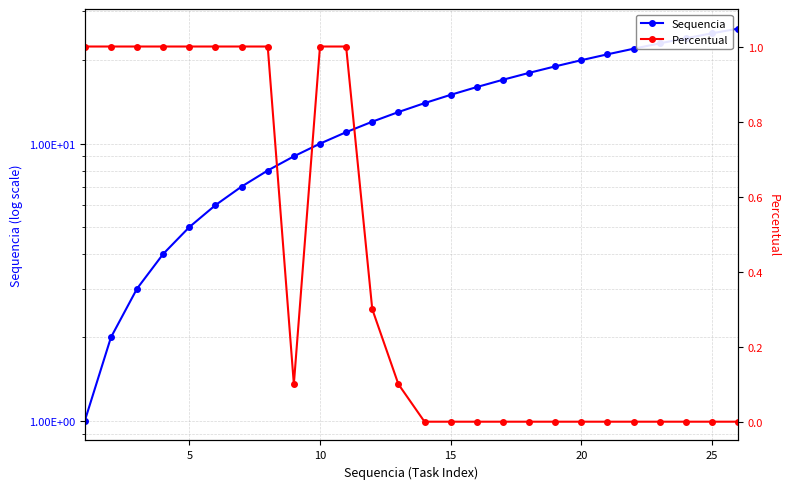

What is the sum of all Sequencia values?

351.0